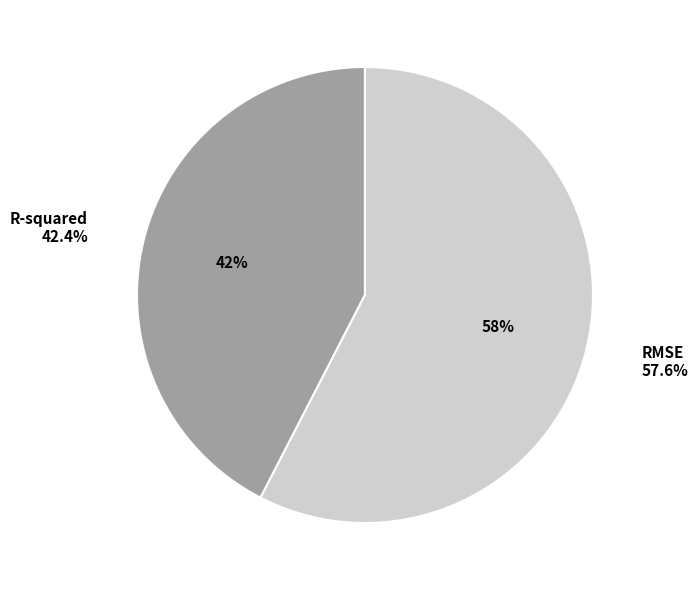

Combined, what portion of the pie is RMSE and R-squared?

100.0%